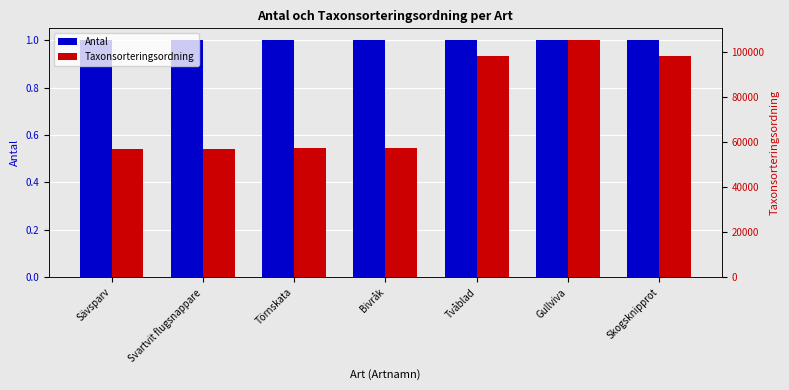

What is the difference between the Taxonsorteringsordning values at Svartvit flugsnappare and Sävsparv?

209